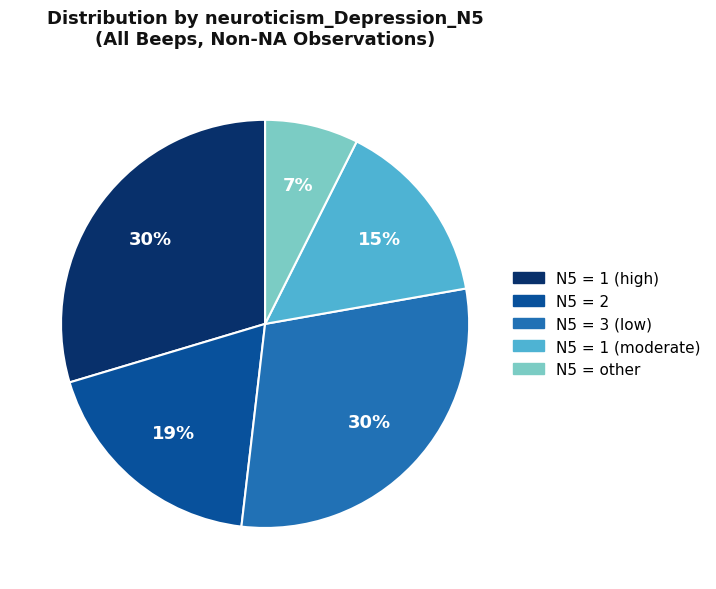

Does any single category account for the majority?

No